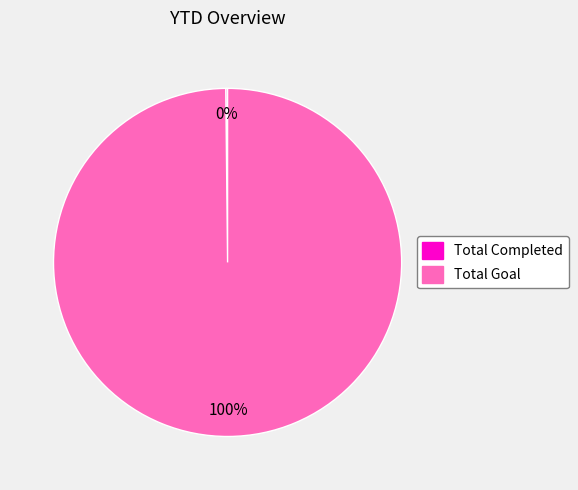

To the nearest percent, what portion does Total Goal represent?

100%